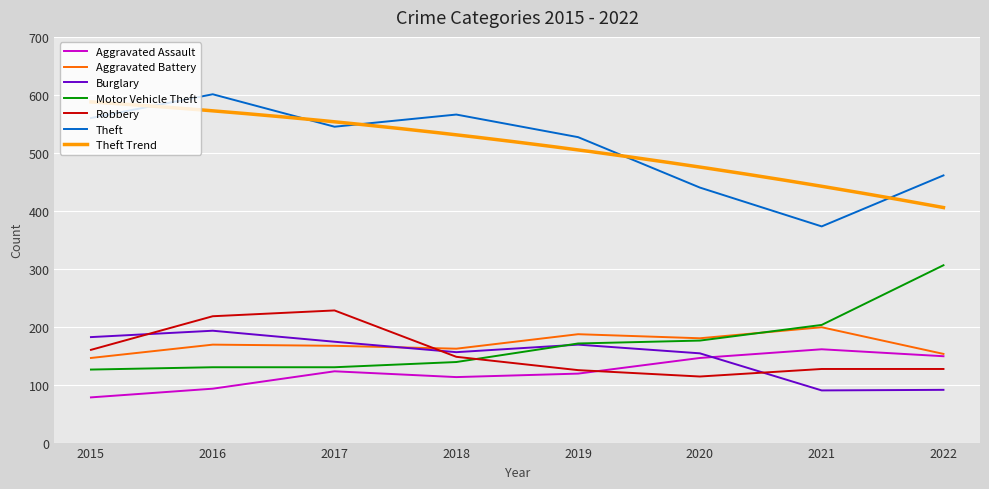

Rank the series at 2019 from lowest to highest value.

Aggravated Assault, Robbery, Burglary, Motor Vehicle Theft, Aggravated Battery, Theft